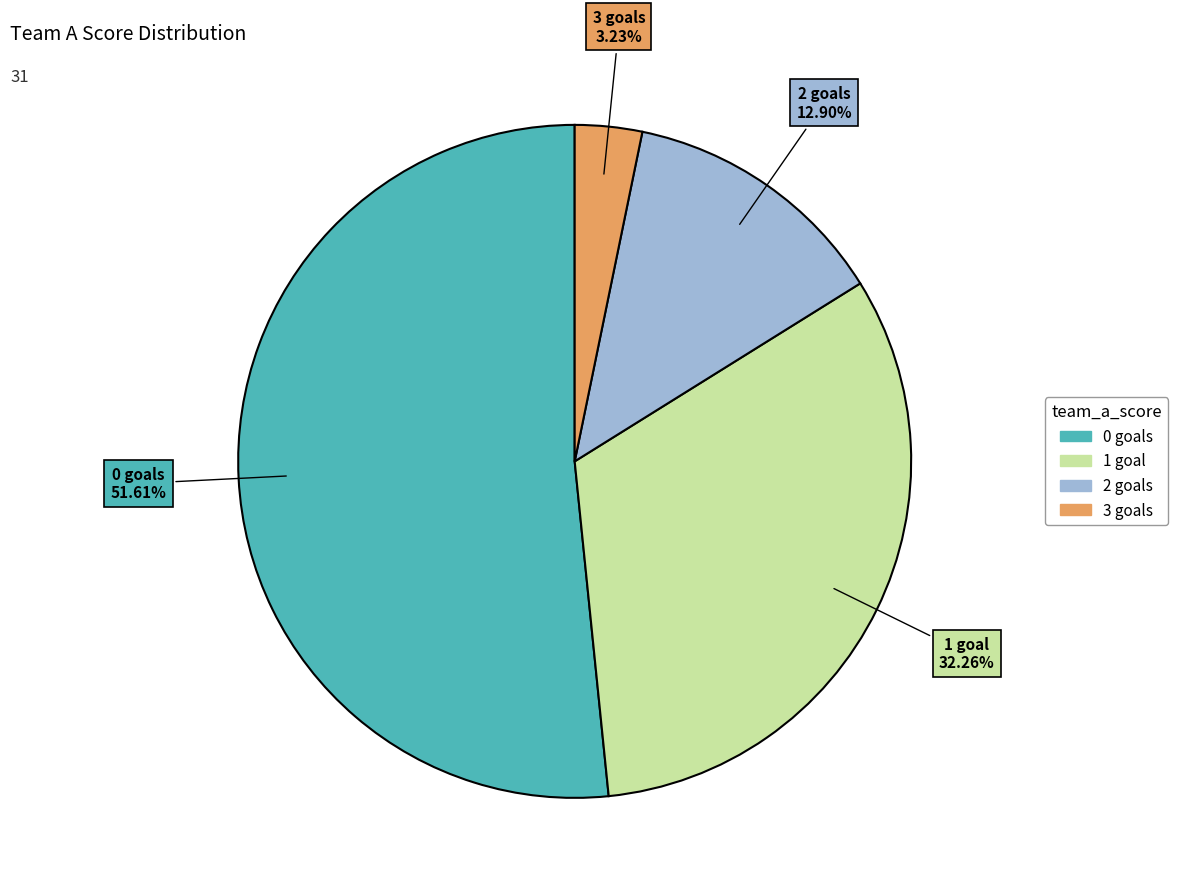

Rank the categories by value from lowest to highest.

3 goals, 2 goals, 1 goal, 0 goals